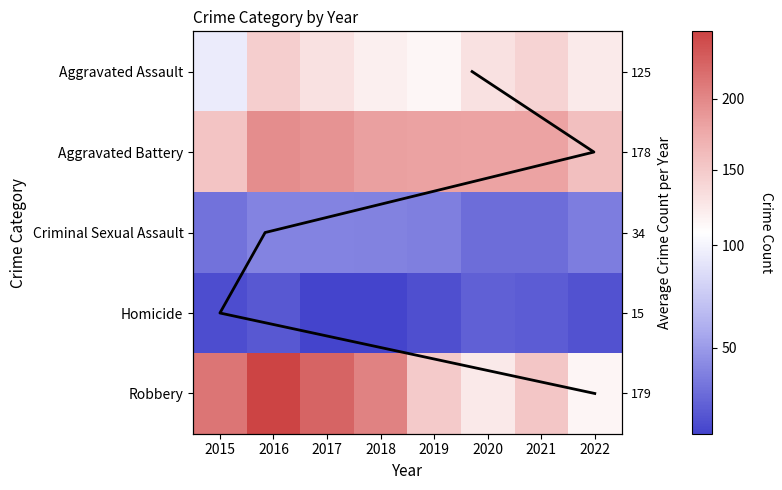

At 2015, list the series in order from smallest to largest.

Homicide, Criminal Sexual Assault, Aggravated Assault, Aggravated Battery, Robbery